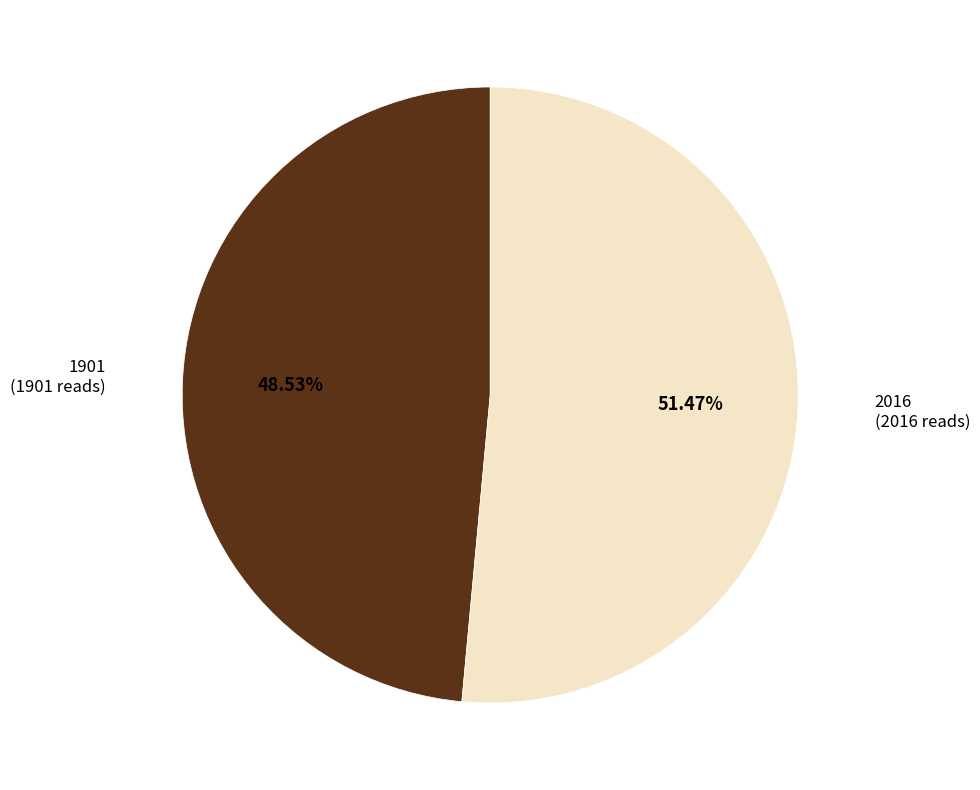

Approximately how many times larger is the value at 1901 compared to 2016?

0.9